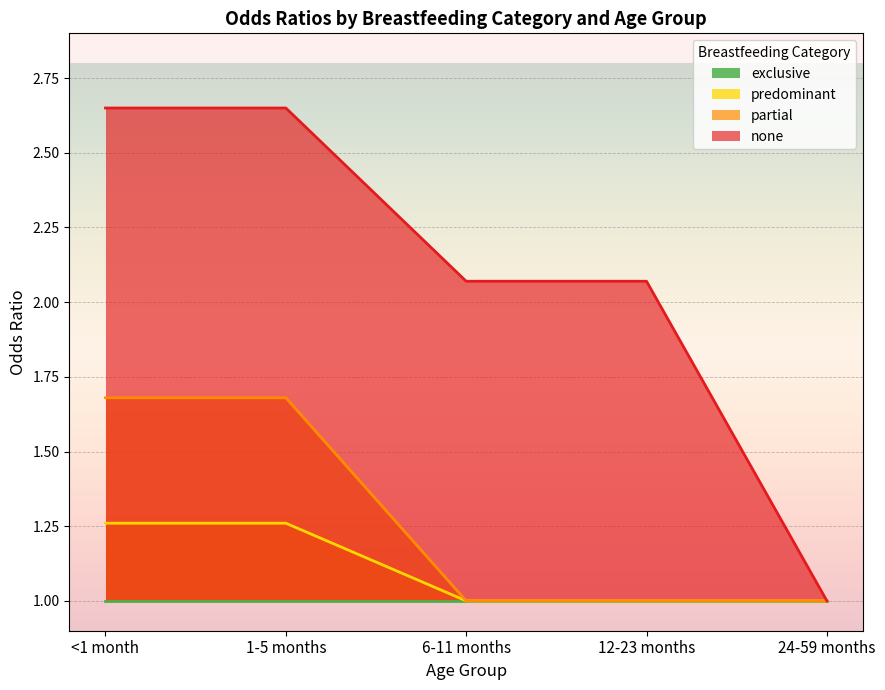

What are all the series names shown in the legend?

exclusive, predominant, partial, none